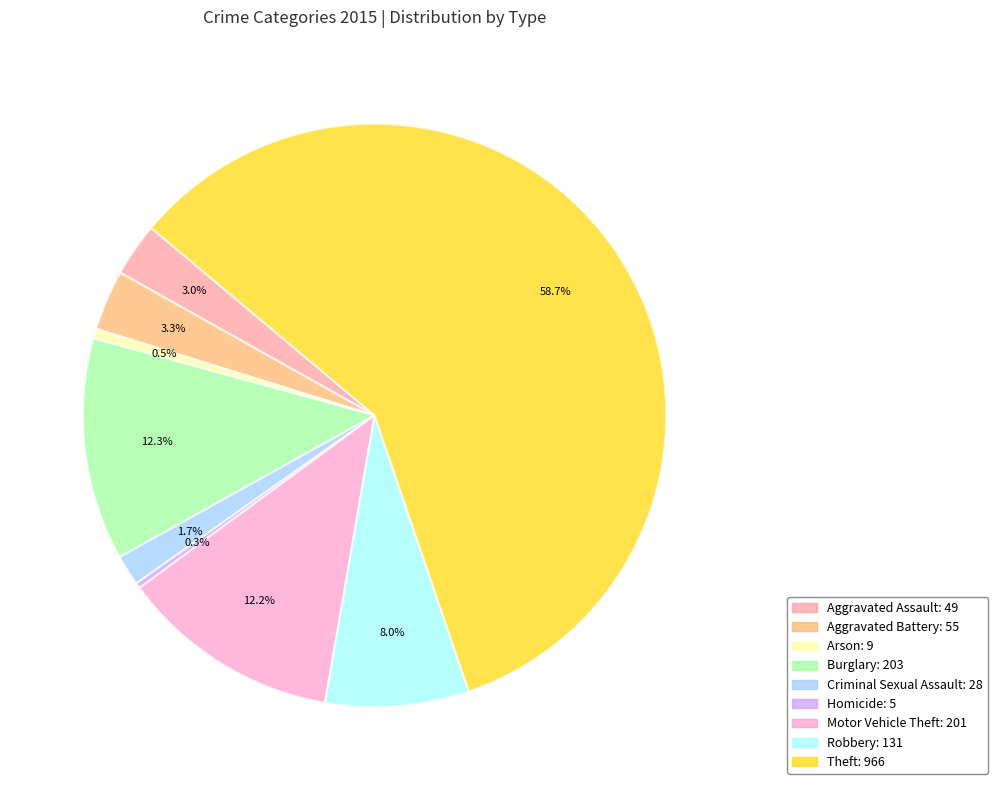

How many slices are in this pie chart?

9